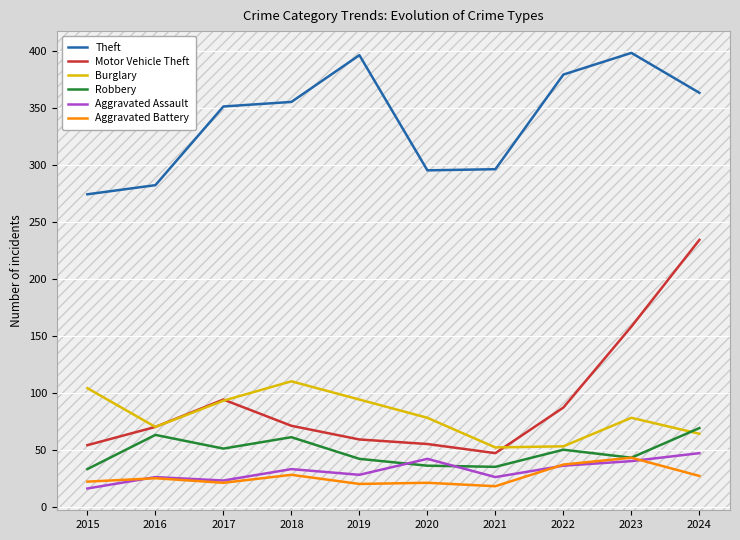

Is the value of Burglary at 2018 greater than the value of Aggravated Battery at 2016?

Yes